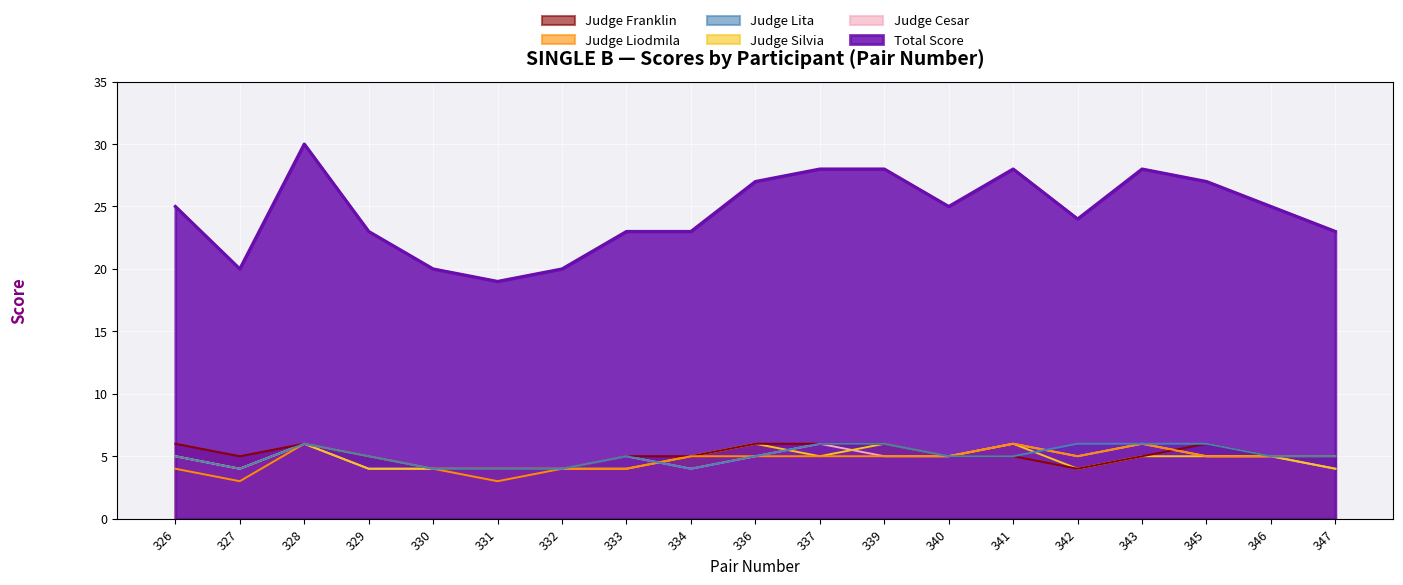

What is the value of the Judge Franklin point at the 12th from the left?

6